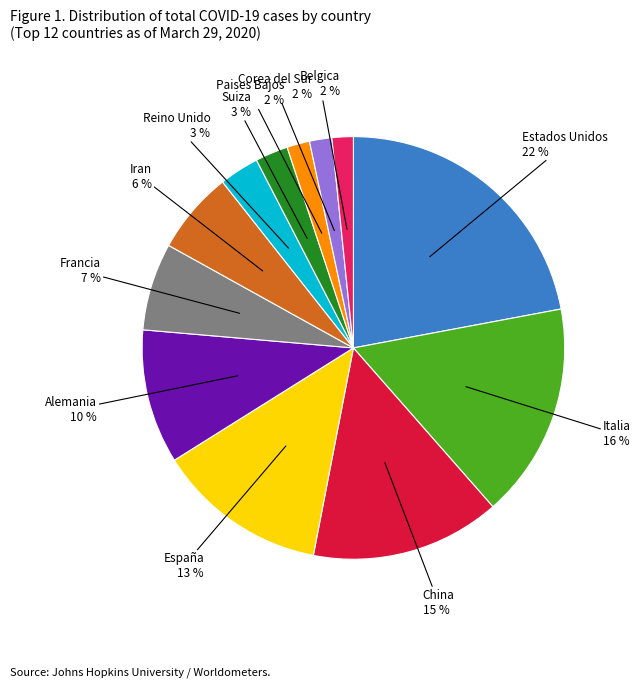

Does any single category account for the majority?

No